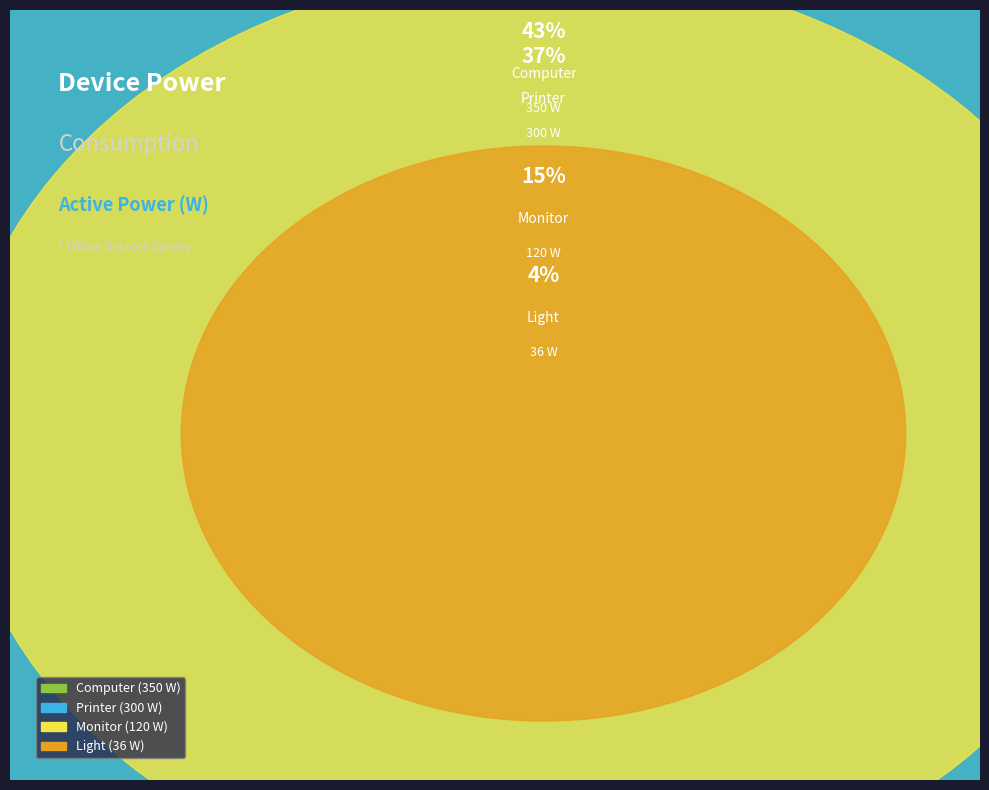

Does Computer represent more than half of the total?

No